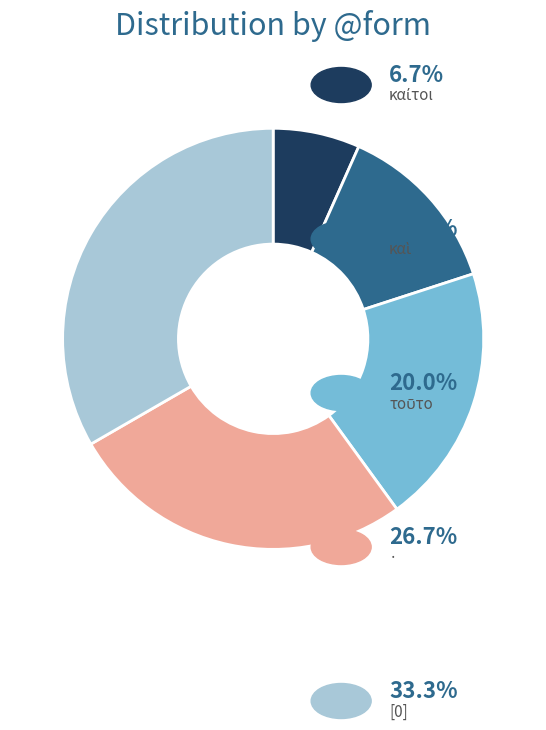

Does any single category account for the majority?

No